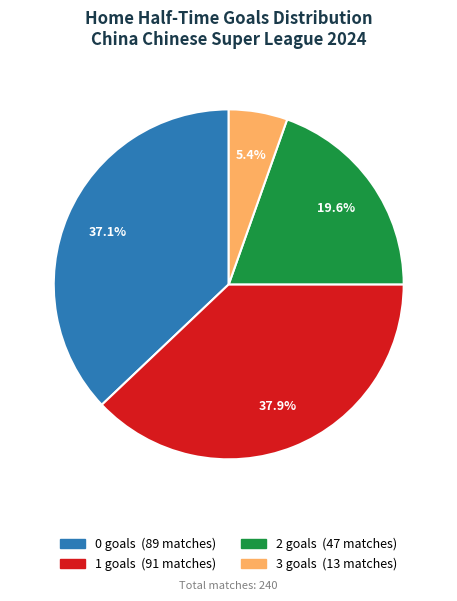

Does 1 account for over 50% of the chart?

No